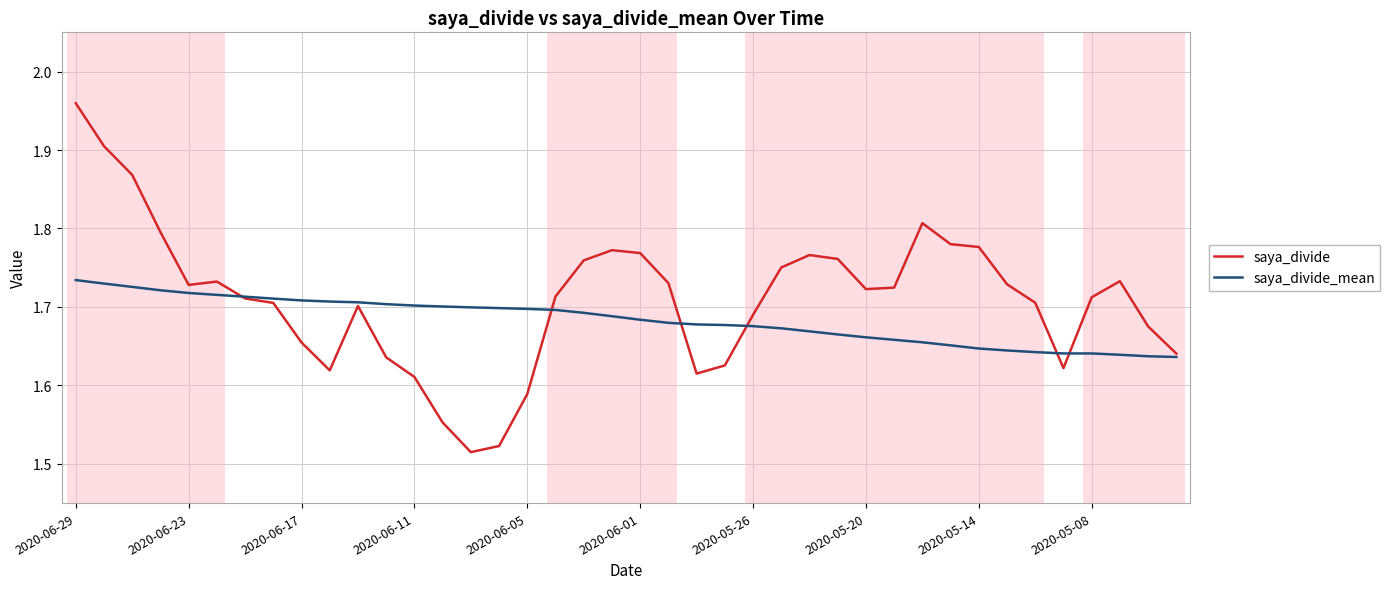

Which series has the largest total across all categories?

saya_divide